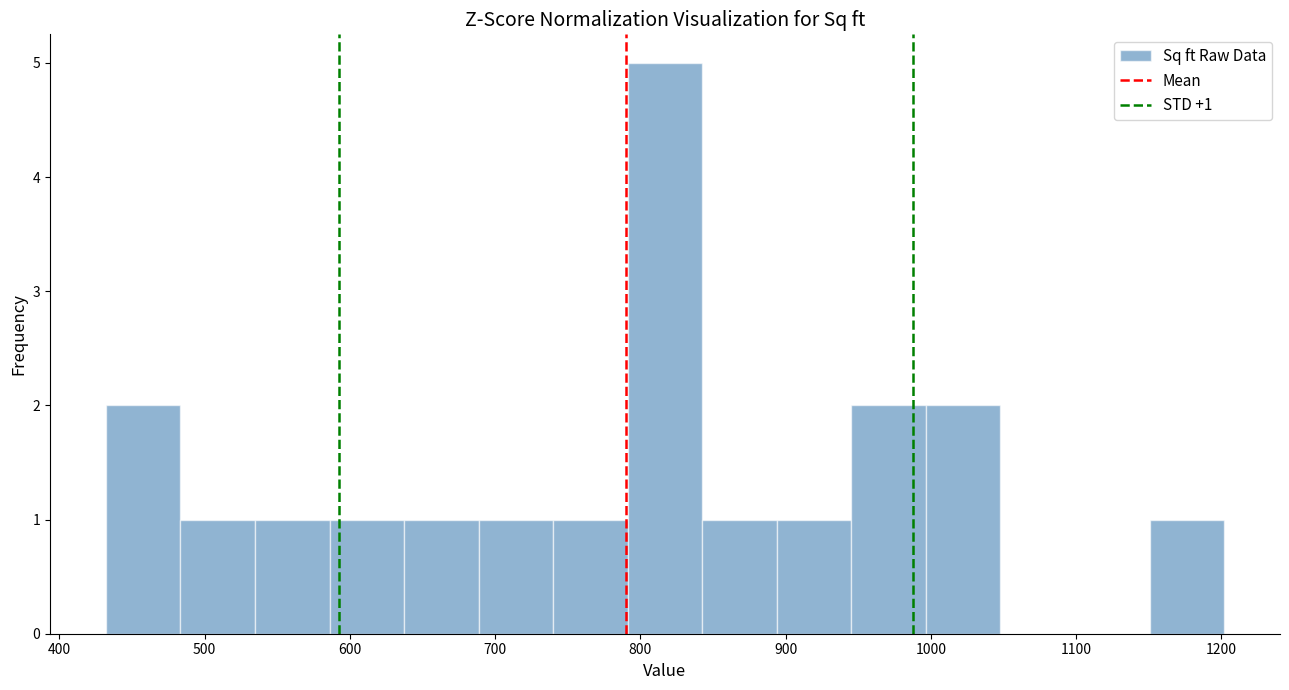

Over which range of the x-axis is the bar tallest?

790 to 840